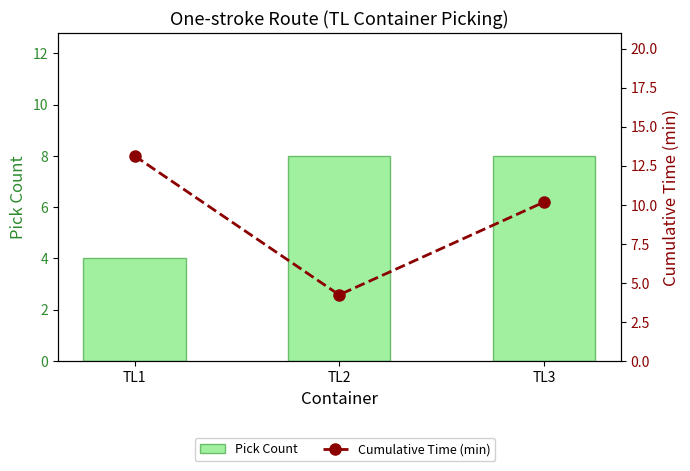

Which has a higher value, TL3 or TL2?

TL3